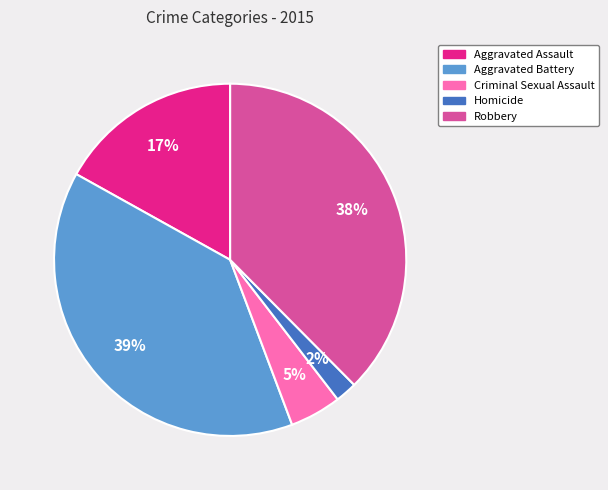

To the nearest percent, what is the difference between the Robbery and Aggravated Battery slice percentages?

1%